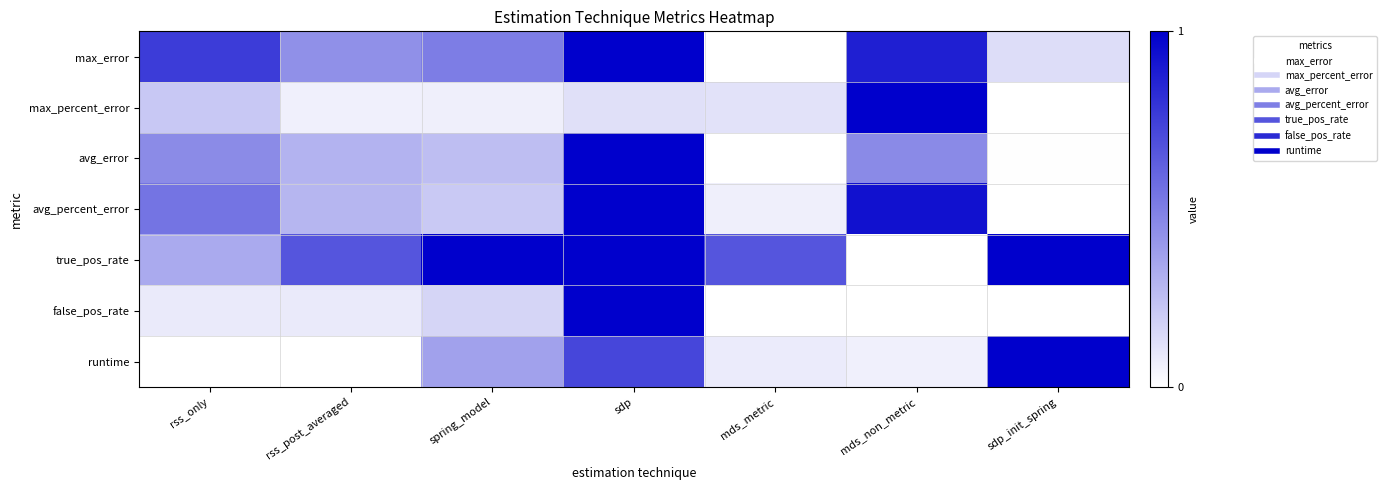

Reading right to left, list all the values displayed in this chart.

max_error: sdp_init_spring=0.1	mds_non_metric=0.9	mds_metric=0.0	sdp=1.0	spring_model=0.5	rss_post_averaged=0.4	rss_only=0.8
max_percent_error: sdp_init_spring=0.0	mds_non_metric=1.0	mds_metric=0.1	sdp=0.1	spring_model=0.1	rss_post_averaged=0.1	rss_only=0.2
avg_error: sdp_init_spring=0.0	mds_non_metric=0.5	mds_metric=0.0	sdp=1.0	spring_model=0.3	rss_post_averaged=0.3	rss_only=0.5
avg_percent_error: sdp_init_spring=0.0	mds_non_metric=0.9	mds_metric=0.1	sdp=1.0	spring_model=0.2	rss_post_averaged=0.3	rss_only=0.5
true_pos_rate: sdp_init_spring=1.0	mds_non_metric=0.0	mds_metric=0.7	sdp=1.0	spring_model=1.0	rss_post_averaged=0.7	rss_only=0.3
false_pos_rate: sdp_init_spring=0.0	mds_non_metric=0.0	mds_metric=0.0	sdp=1.0	spring_model=0.2	rss_post_averaged=0.1	rss_only=0.1
runtime: sdp_init_spring=1.0	mds_non_metric=0.1	mds_metric=0.1	sdp=0.7	spring_model=0.4	rss_post_averaged=0.0	rss_only=0.0